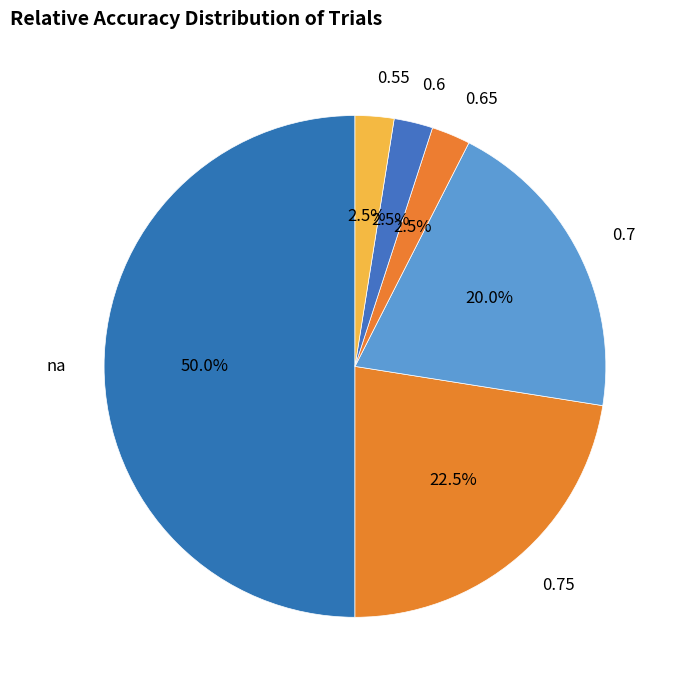

Between 0.7 and 0.55, which is larger?

0.7